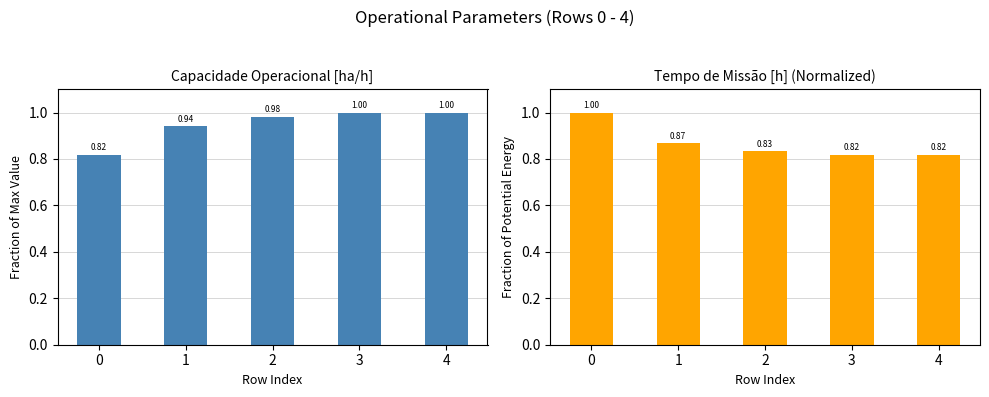

Rank the series by their maximum value, from highest to lowest.

Capacidade operacional [ha/h], Tempo de missao [h]